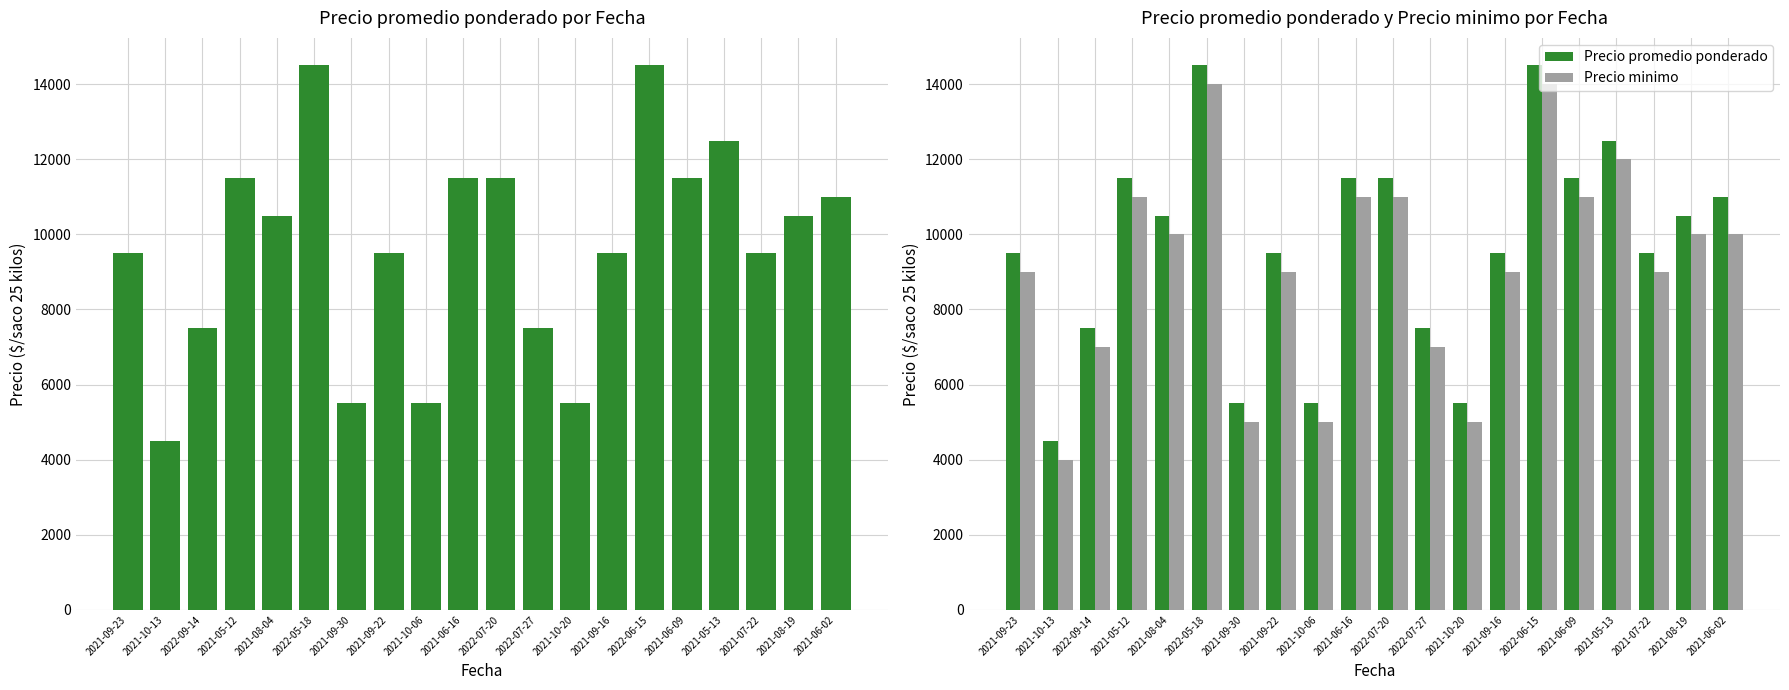

What is the minimum value shown in the chart?

4000